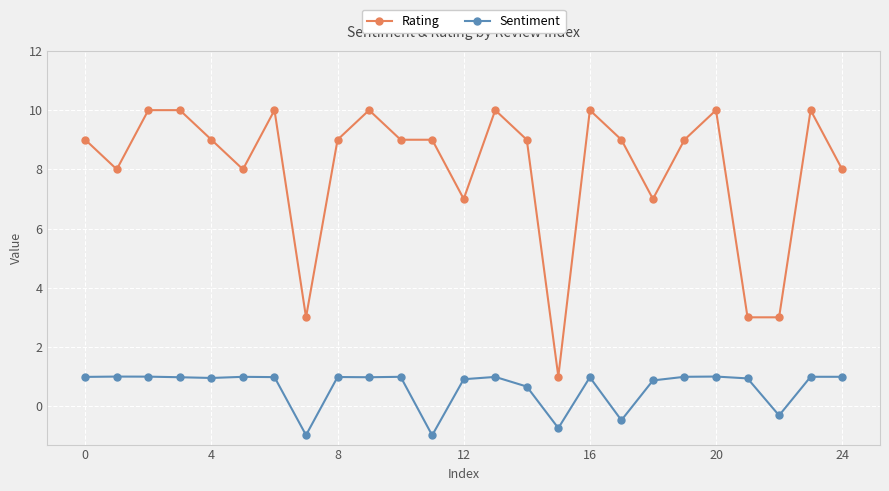

Which series has the widest spread of values?

Rating